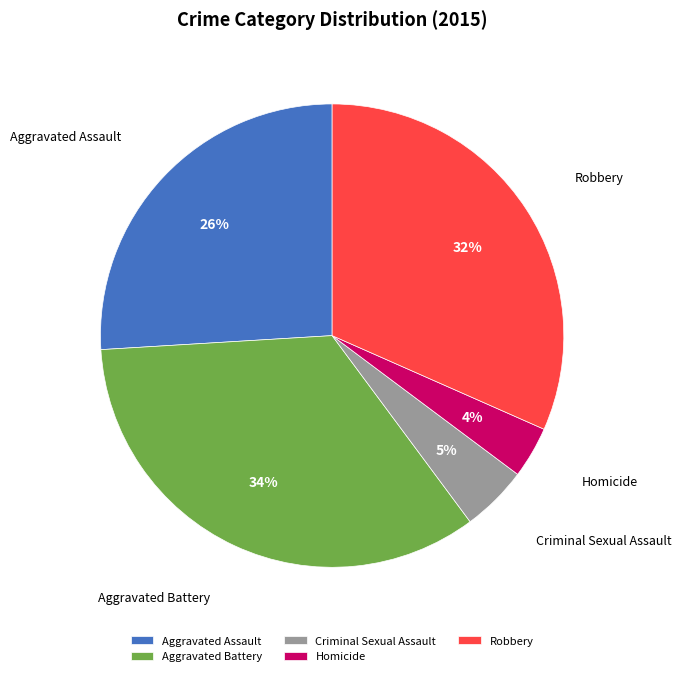

Does Homicide account for over 50% of the chart?

No